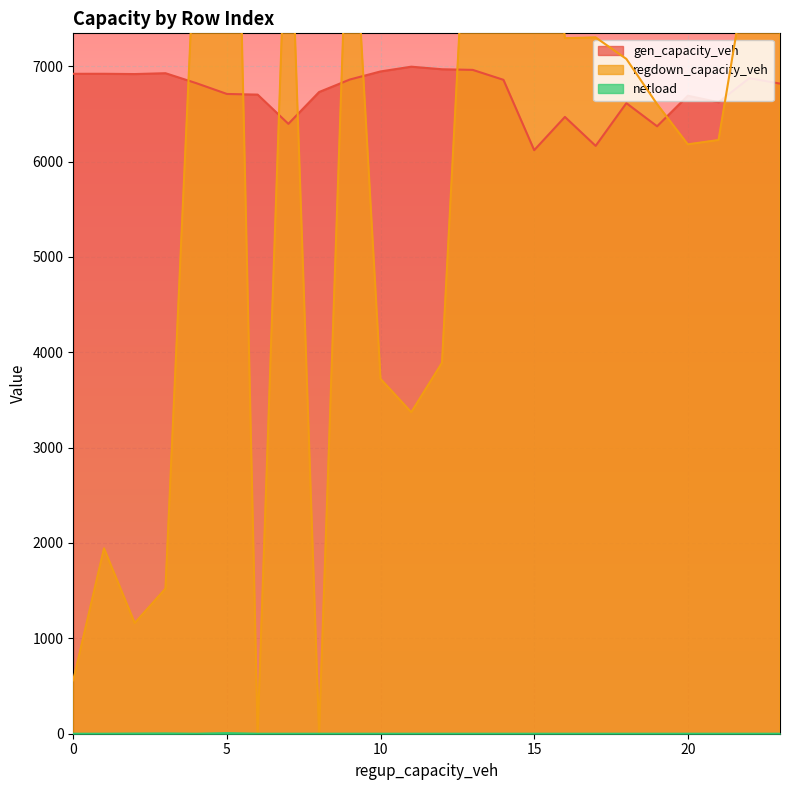

What is the sum of the gen_capacity_veh values at 20 and 15?

12941.1